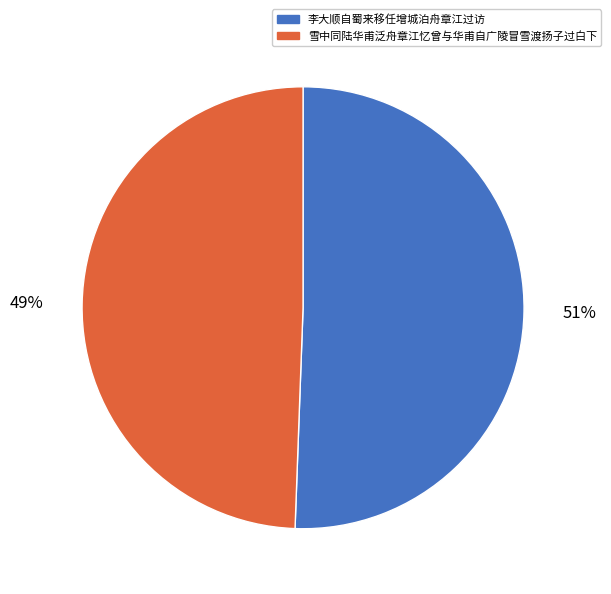

To the nearest percent, what is the average slice percentage?

50%